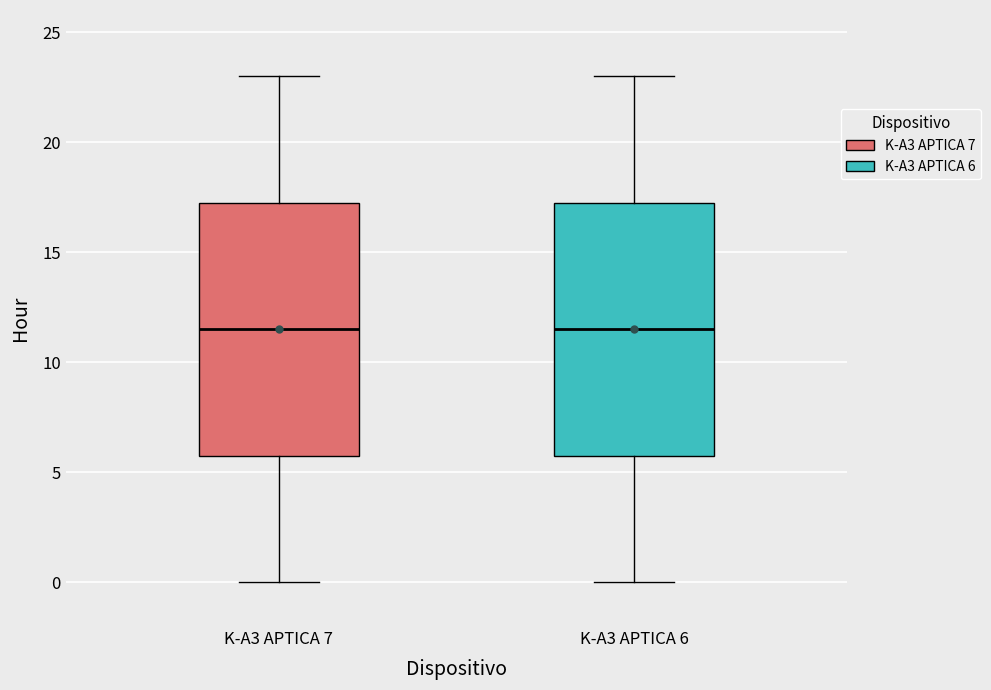

Reading left to right, read every box against the y-axis: the position of its median line, the range the box covers, and the ends of its whiskers. The values are not printed on the chart, so give them approximately, as read against the axis.

K-A3 APTICA 7: median 11.5, box 6.0 to 17.5, whiskers 0.0 to 23.0
K-A3 APTICA 6: median 11.5, box 6.0 to 17.5, whiskers 0.0 to 23.0